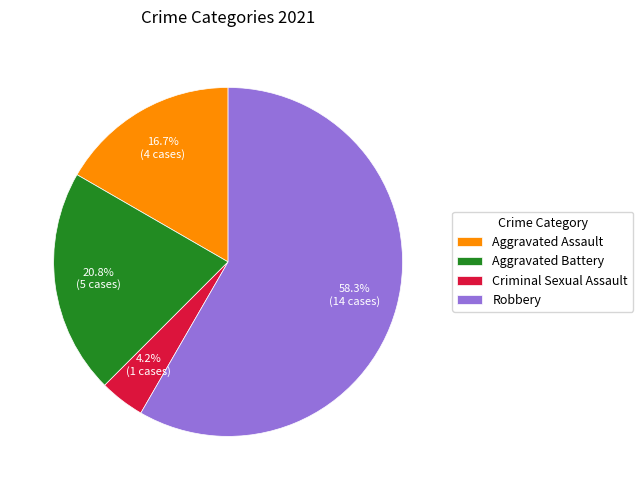

Between Criminal Sexual Assault and Robbery, which is larger?

Robbery